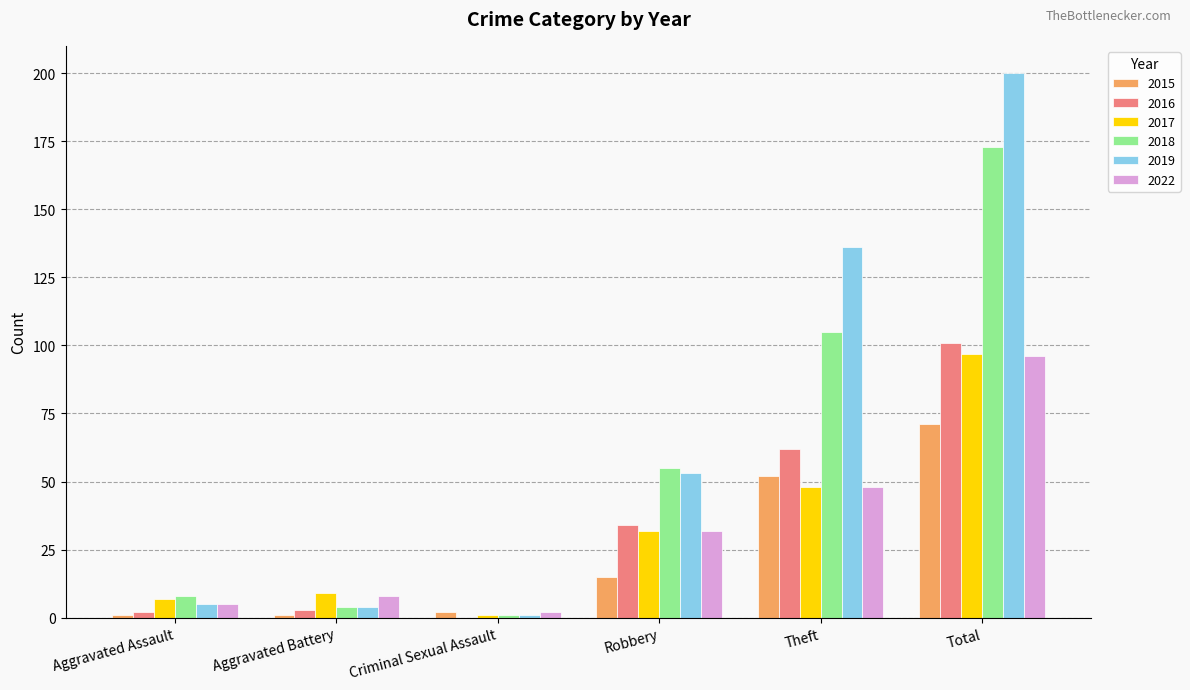

What is the maximum value for 2015?

71